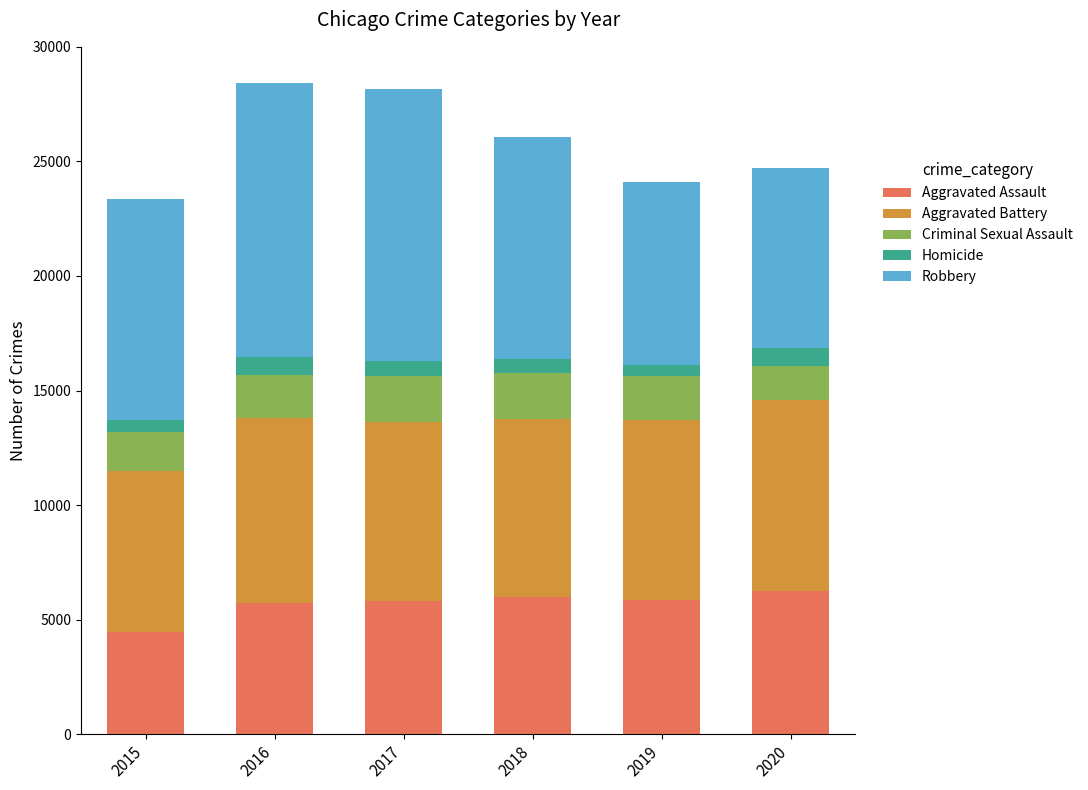

The value of Aggravated Assault at 2019 is 5841. True or false?

True